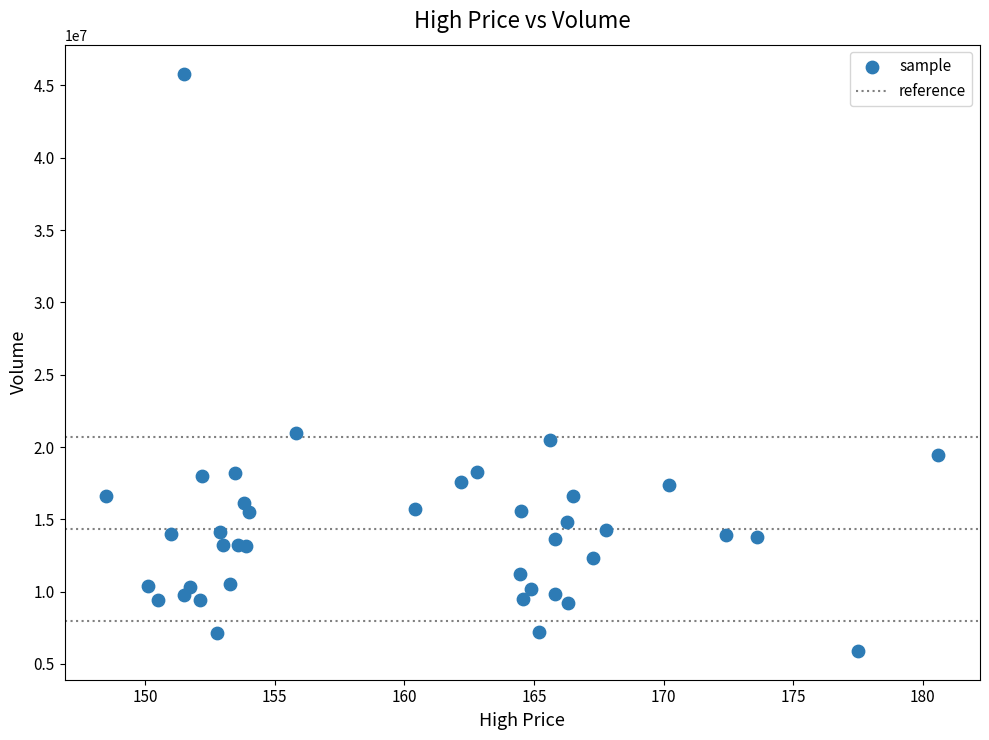

What Y value in the scatter plot is closest to 25864065?

20955320